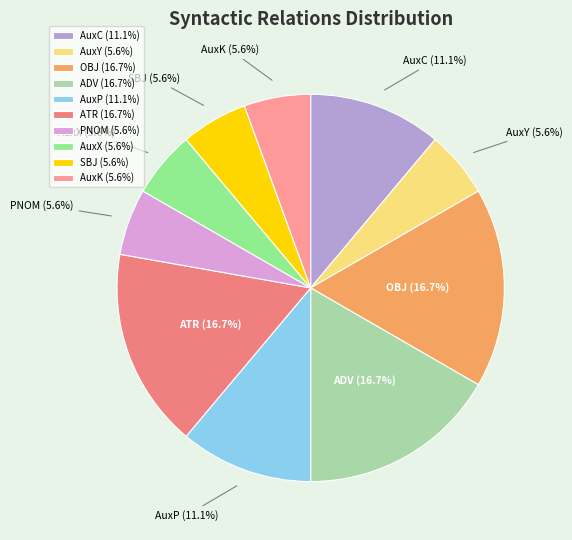

To the nearest percent, what percentage of the pie is AuxX?

6%